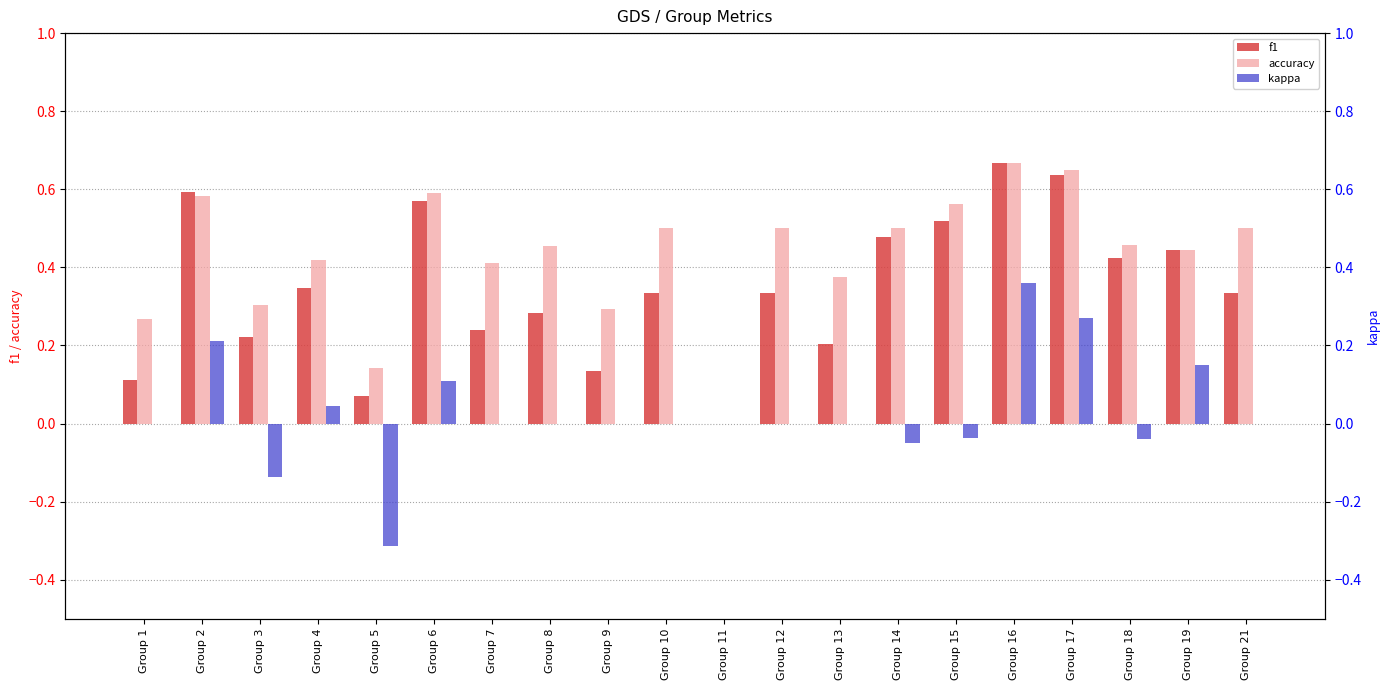

Is it true that f1 equals 0.3 at Group 12?

True